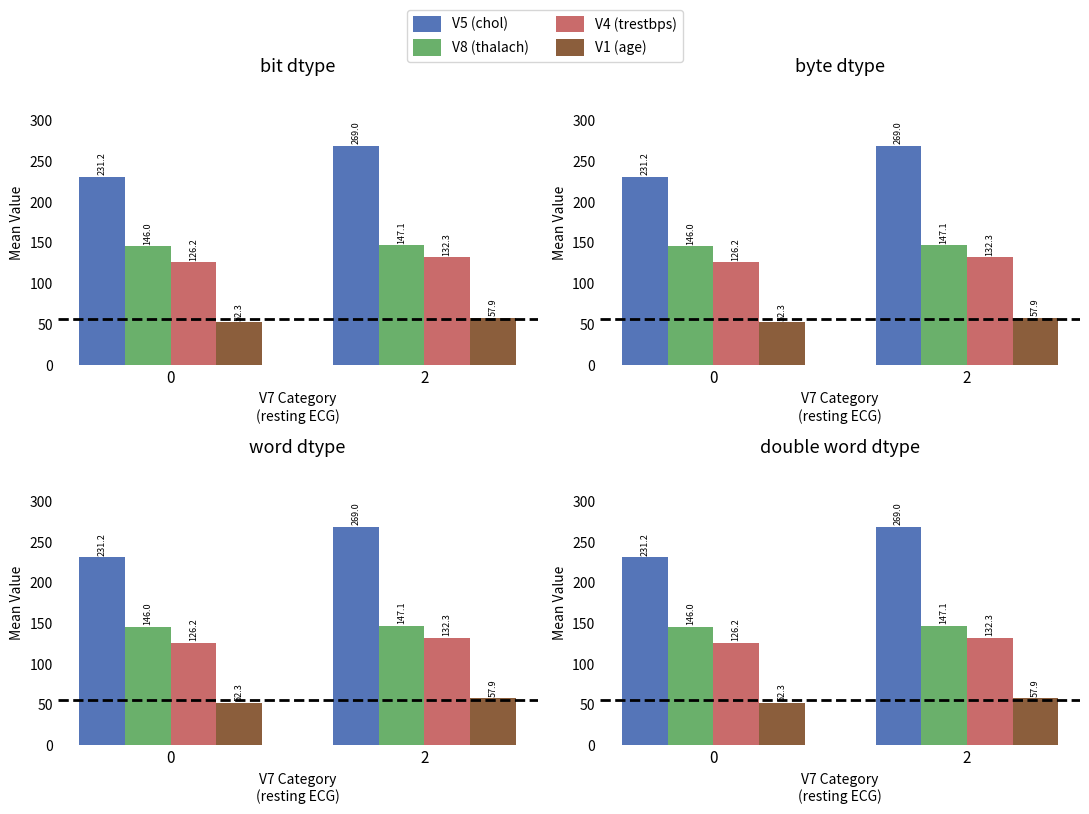

Is it true that V1 (age) equals 103.4 at 2?

False